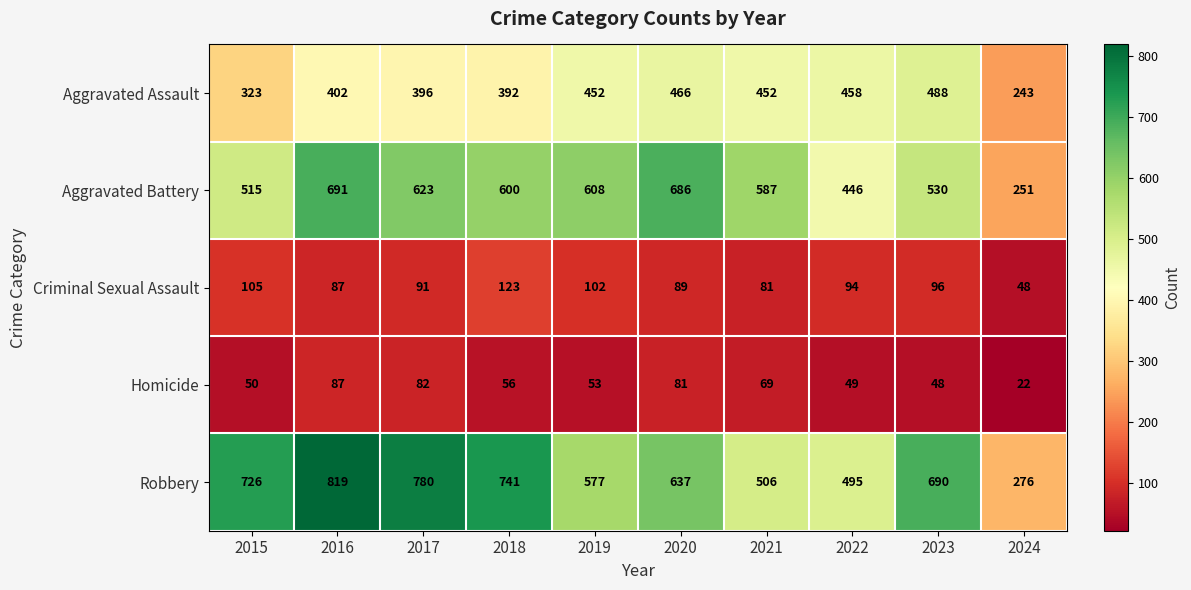

What is the spread (max minus min) of values at 2018?

685